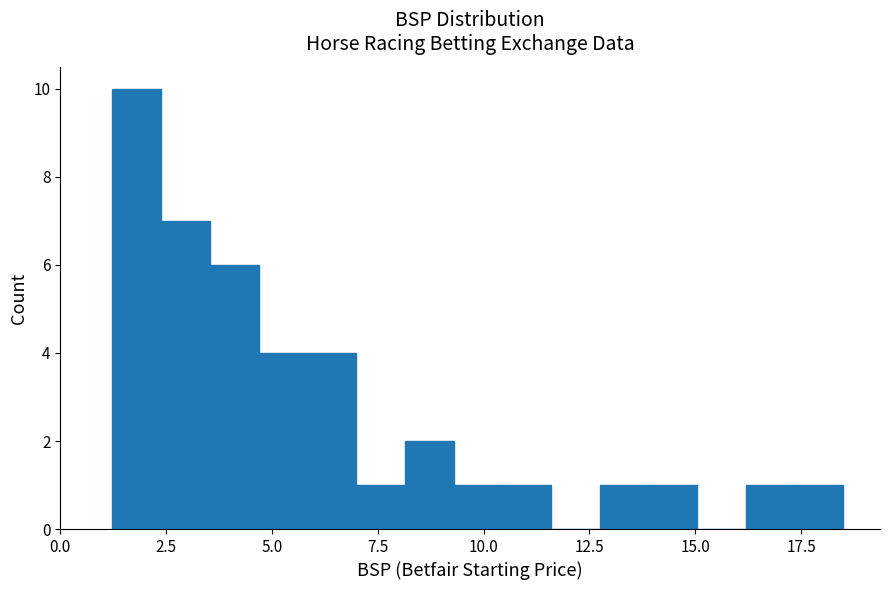

Read against the x-axis, roughly where is the centre of the tallest bar?

2.0